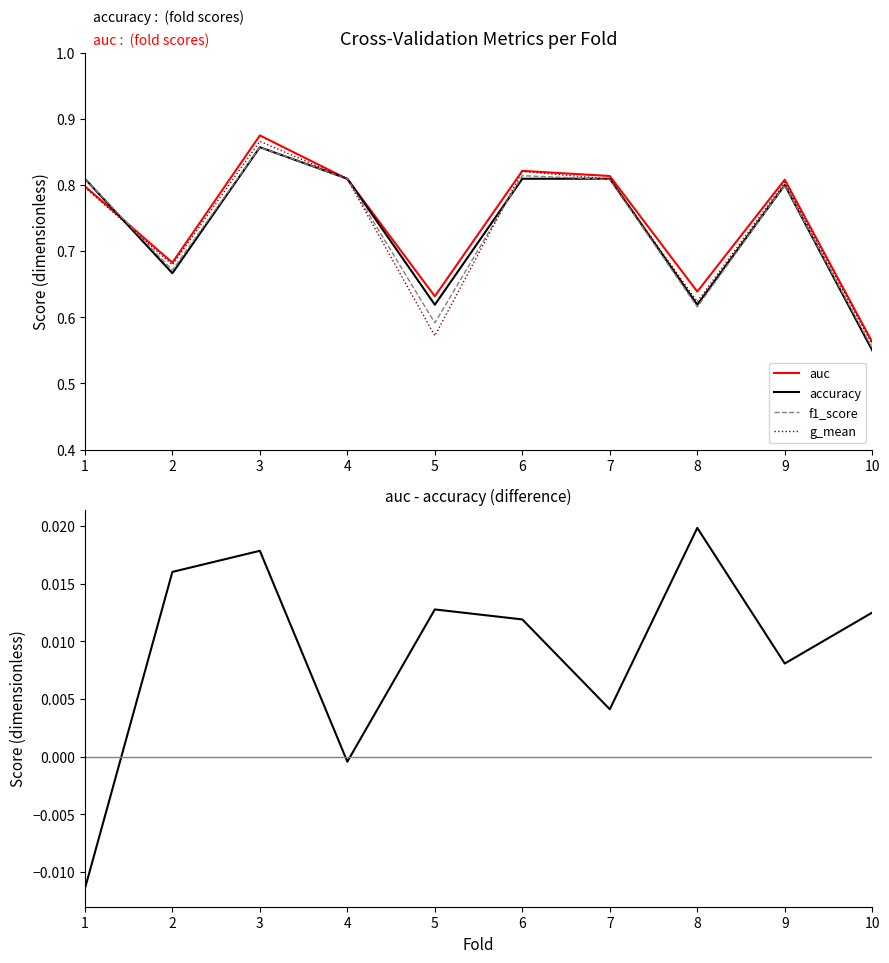

Which series has the widest spread of values?

auc